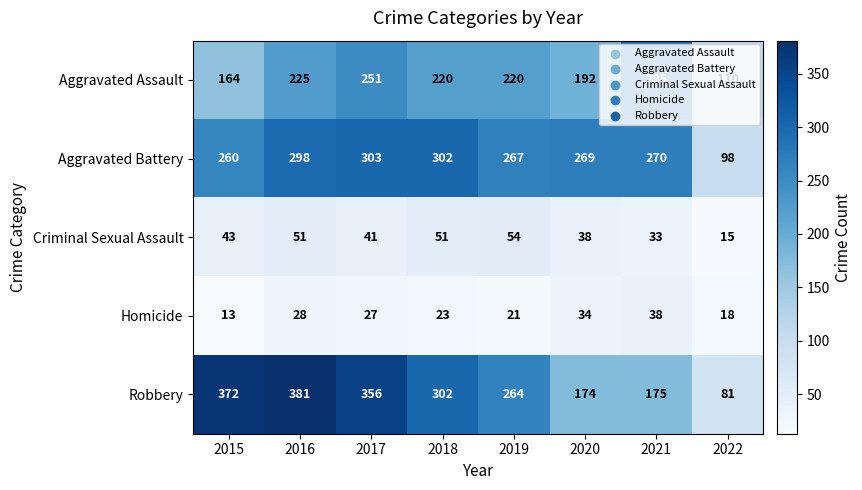

True or false: Robbery has a value of 264 at 2019.

True